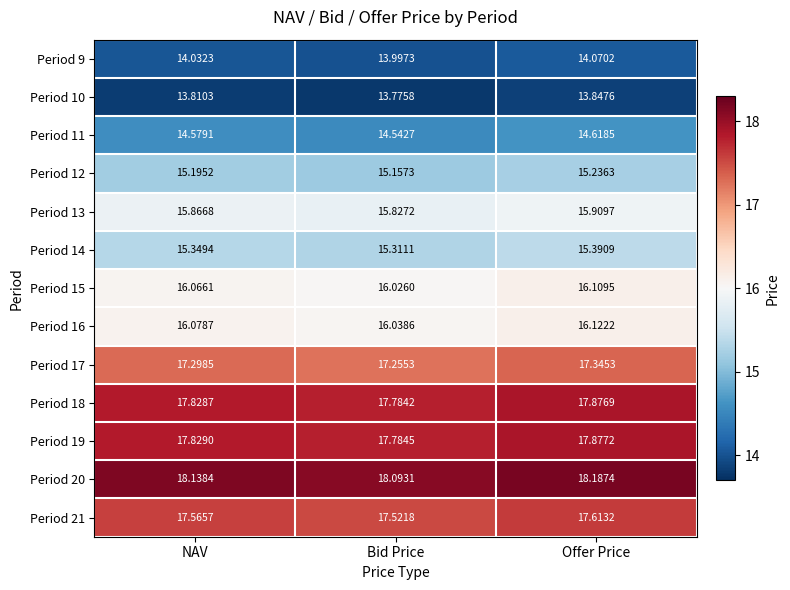

Which category has the lowest value in the Period 19 series?

Bid Price